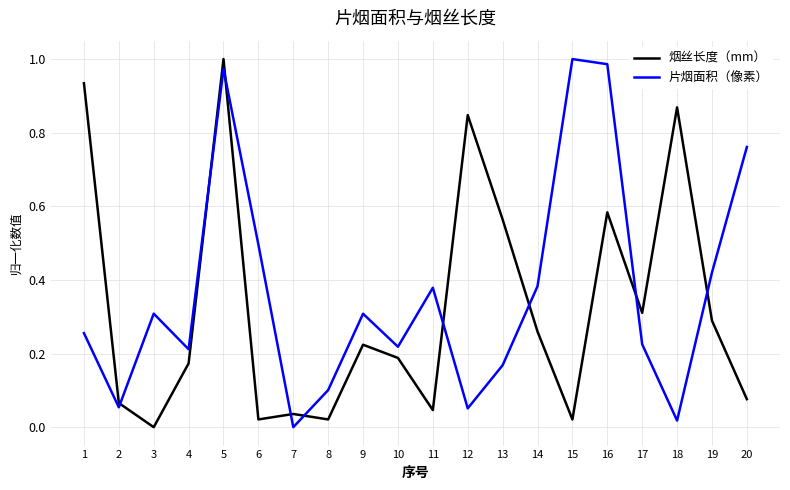

Which category has the highest value in the 烟丝长度（mm） series?

5